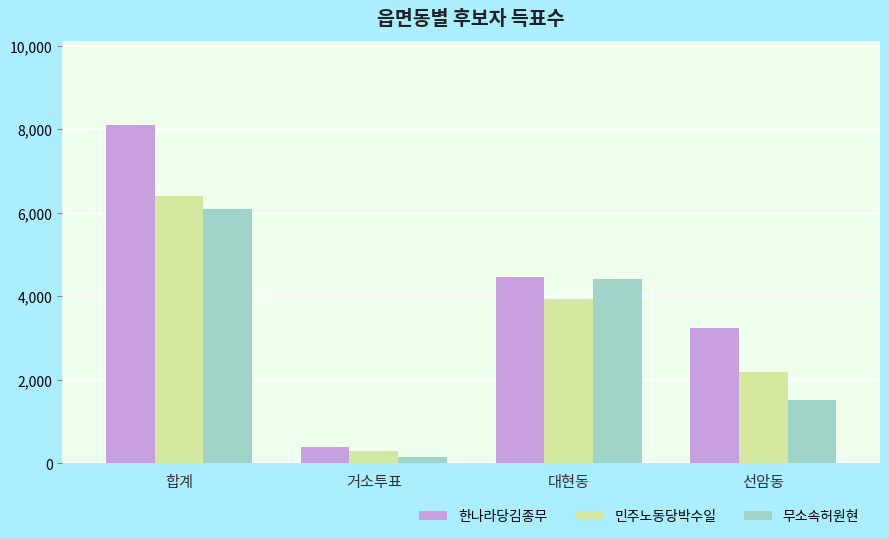

What is the difference between the maximum and second lowest values in the 민주노동당박수일 series?

4222